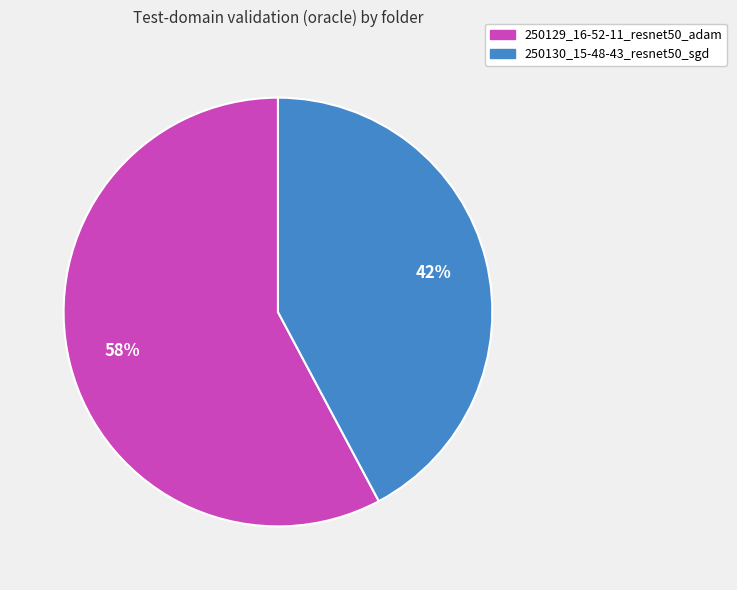

How many segments does this pie chart have?

2